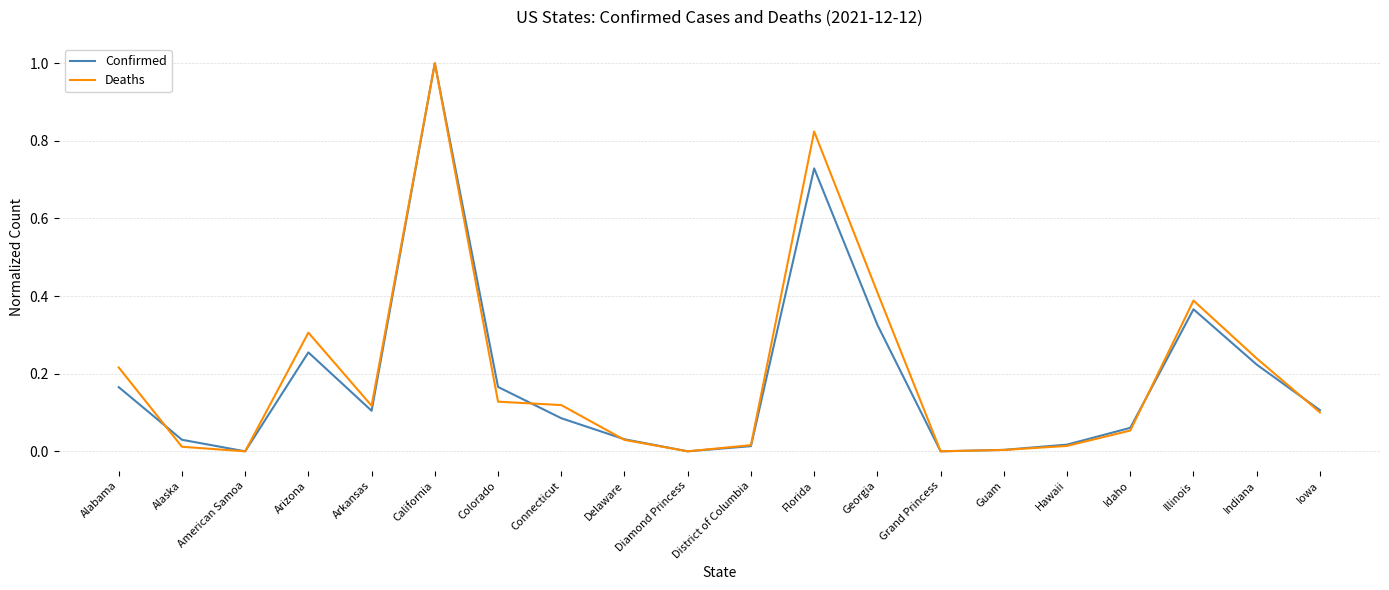

Rank the series by their average value, from lowest to highest.

Confirmed, Deaths